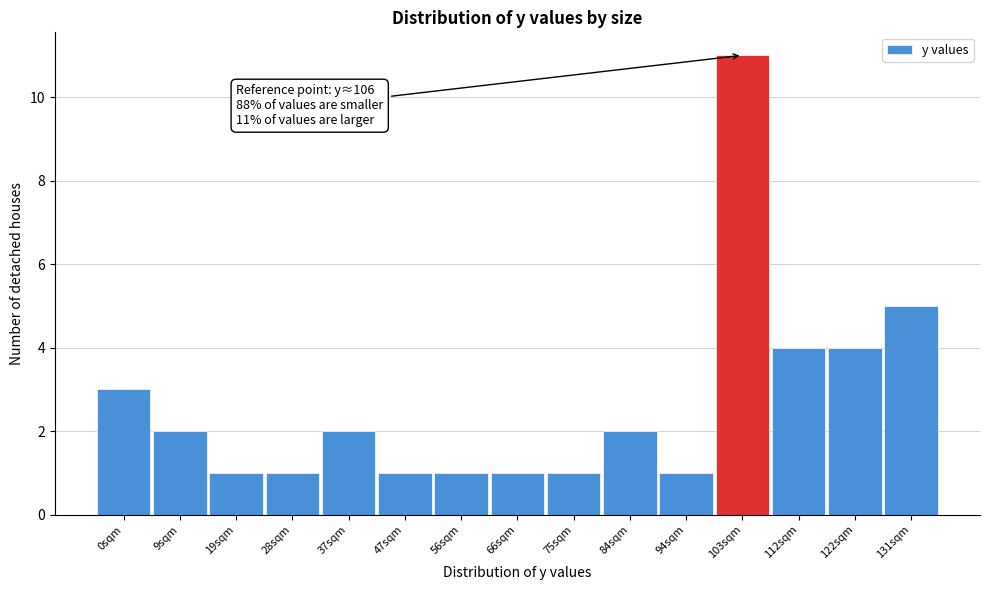

Reading right to left, what are all the values shown in this chart?

131sqm=5	122sqm=4	112sqm=4	103sqm=11	94sqm=1	84sqm=2	75sqm=1	66sqm=1	56sqm=1	47sqm=1	37sqm=2	28sqm=1	19sqm=1	9sqm=2	0sqm=3